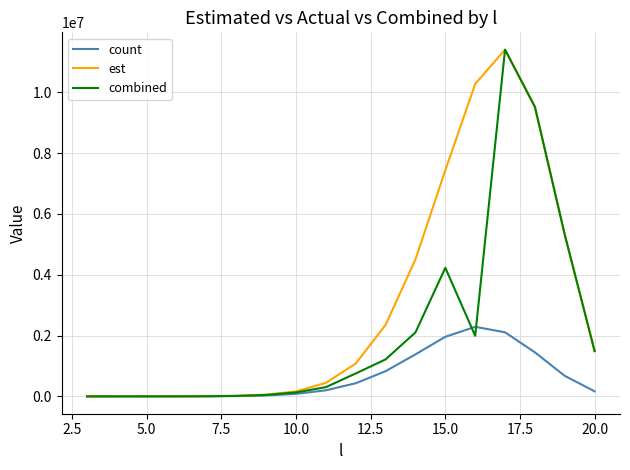

Which series has the widest spread of values?

combined